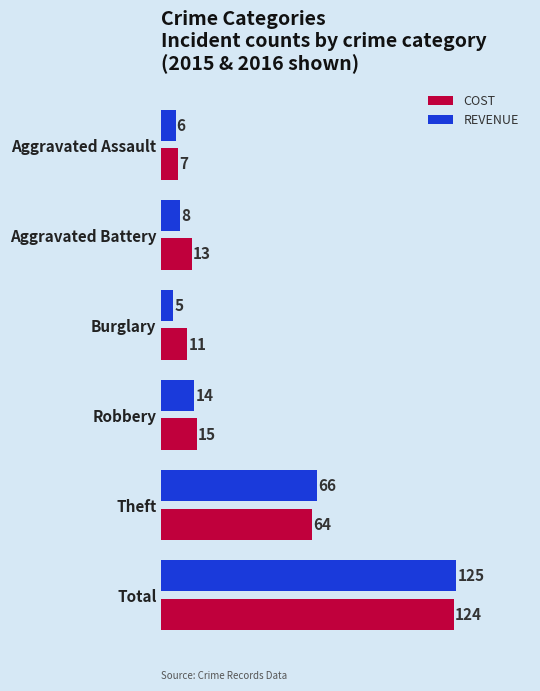

What is the difference between the second highest and second lowest values in the COST series?

53